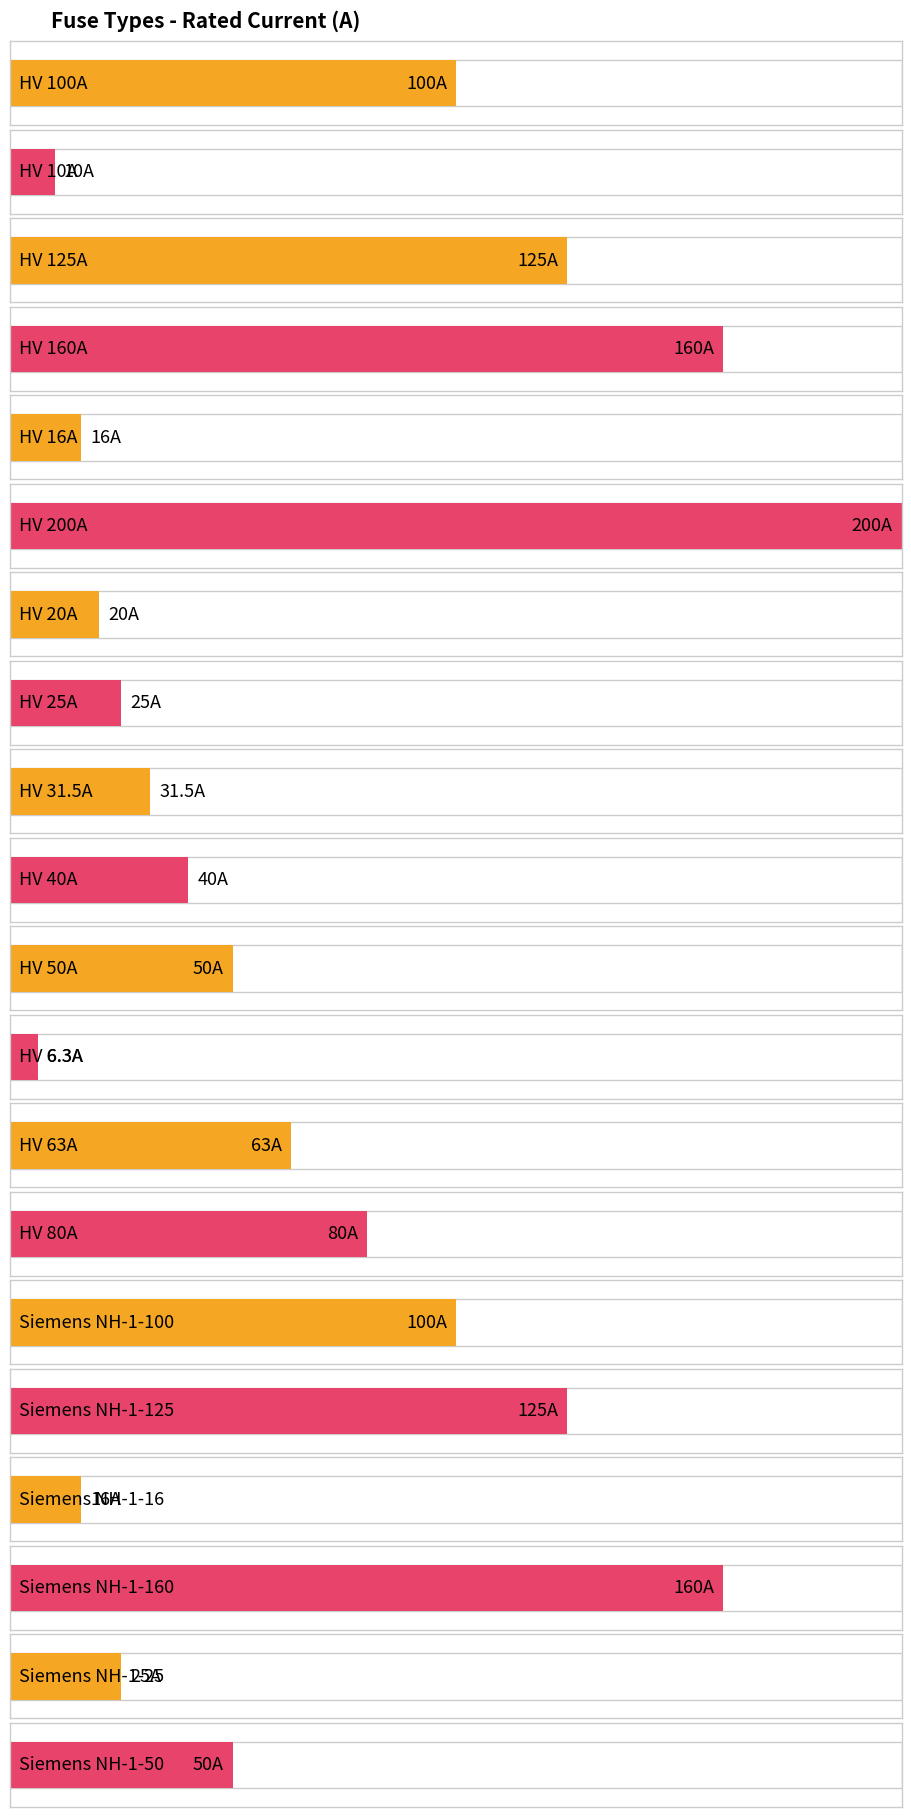

Reading right to left, extract all data points from this chart.

Siemens NH-1-50=50.0	Siemens NH-1-25=25.0	Siemens NH-1-160=160.0	Siemens NH-1-16=16.0	Siemens NH-1-125=125.0	Siemens NH-1-100=100.0	HV 80A=80.0	HV 63A=63.0	HV 6.3A=6.3	HV 50A=50.0	HV 40A=40.0	HV 31.5A=31.5	HV 25A=25.0	HV 20A=20.0	HV 200A=200.0	HV 16A=16.0	HV 160A=160.0	HV 125A=125.0	HV 10A=10.0	HV 100A=100.0